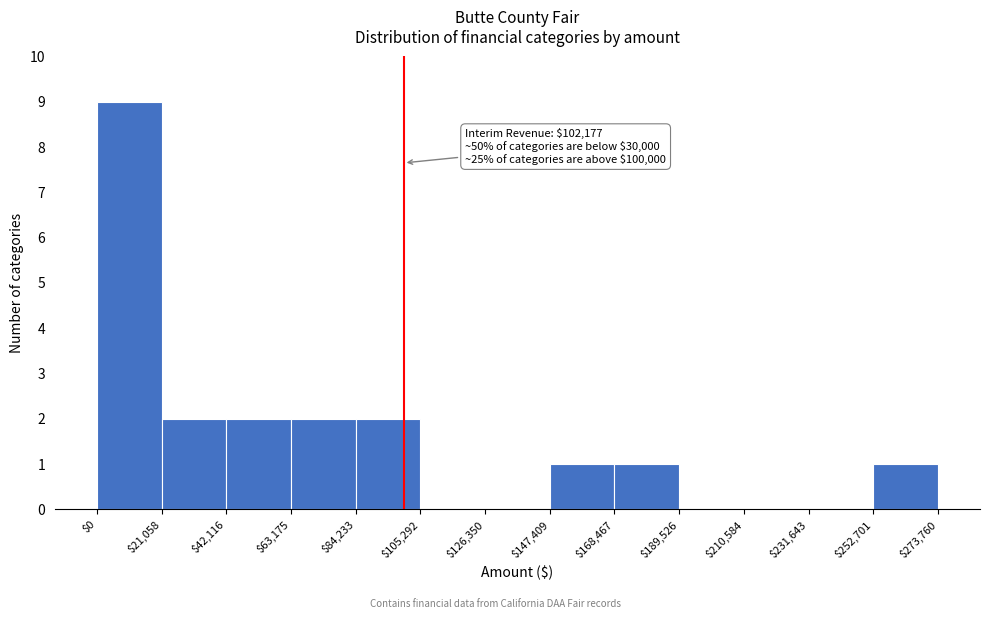

Which range on the x-axis has the tallest bar?

$0 to $21,058